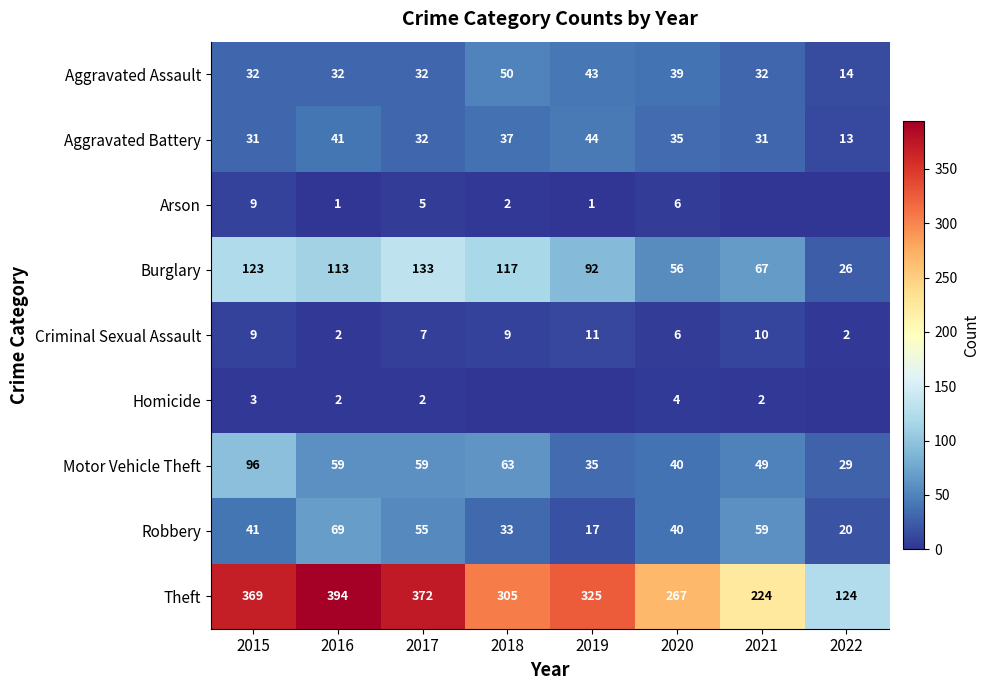

What is the difference between the maximum and minimum values in the Aggravated Battery series?

31